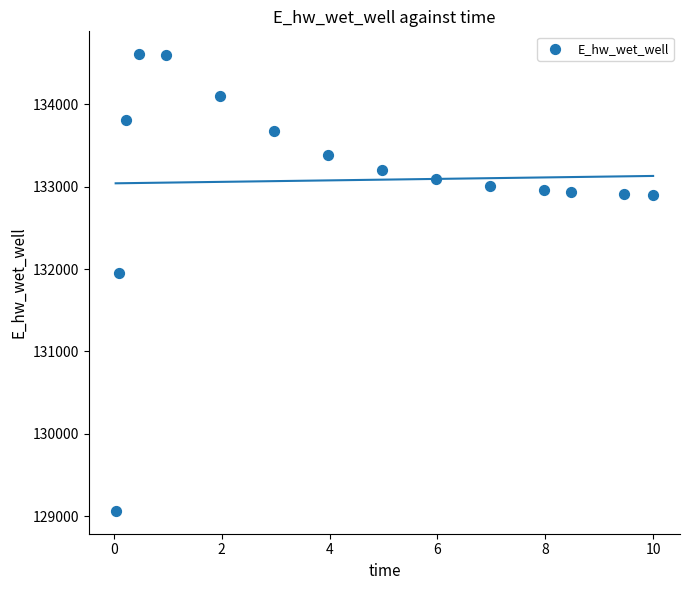

What is the range of Y values (max minus min)?

5546.2